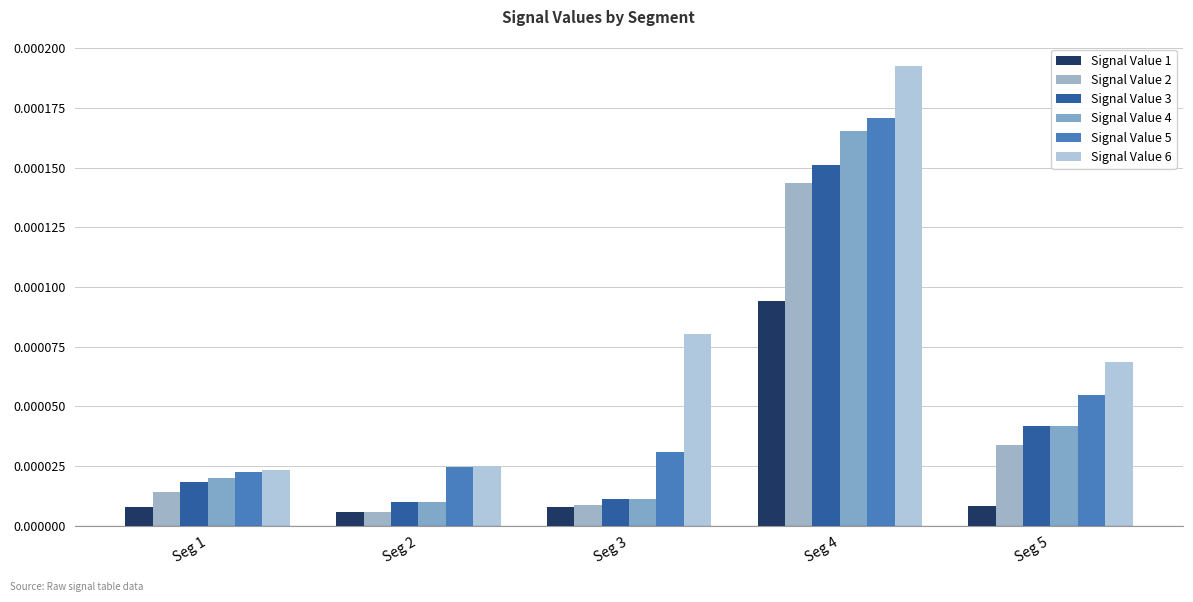

Are the bars horizontal?

No